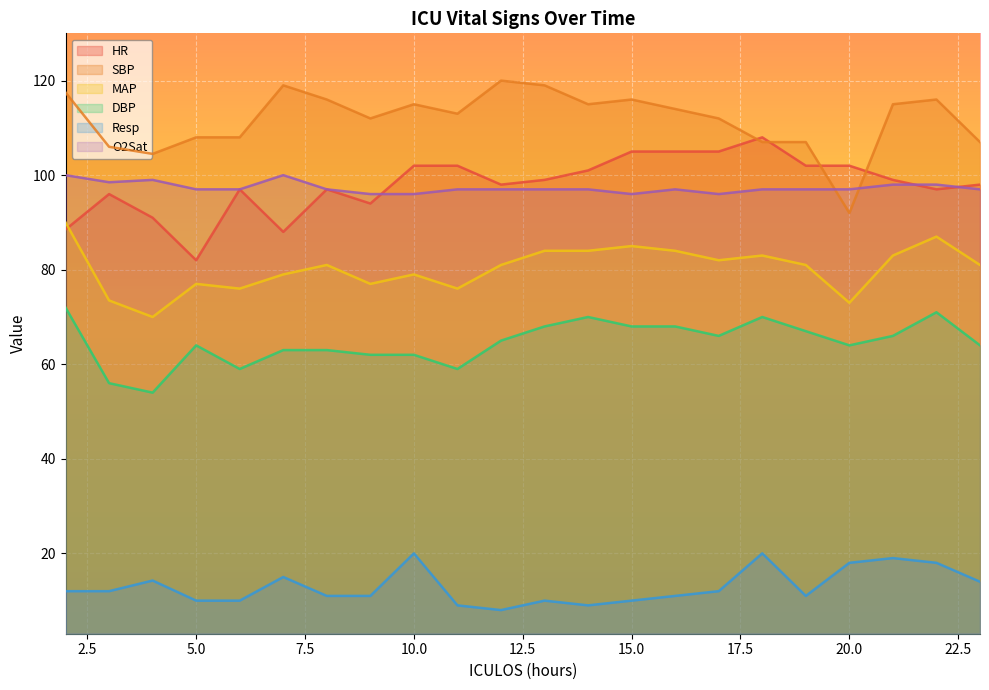

What is the value of the SBP point at the 2nd from the left?

106.0